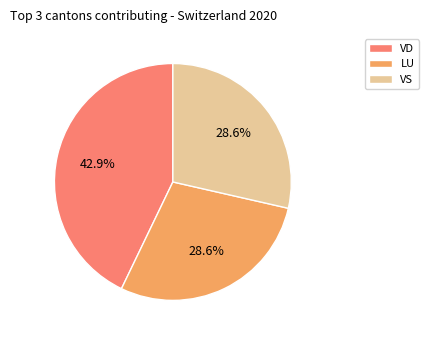

What portion of the pie excludes VD?

57.1%